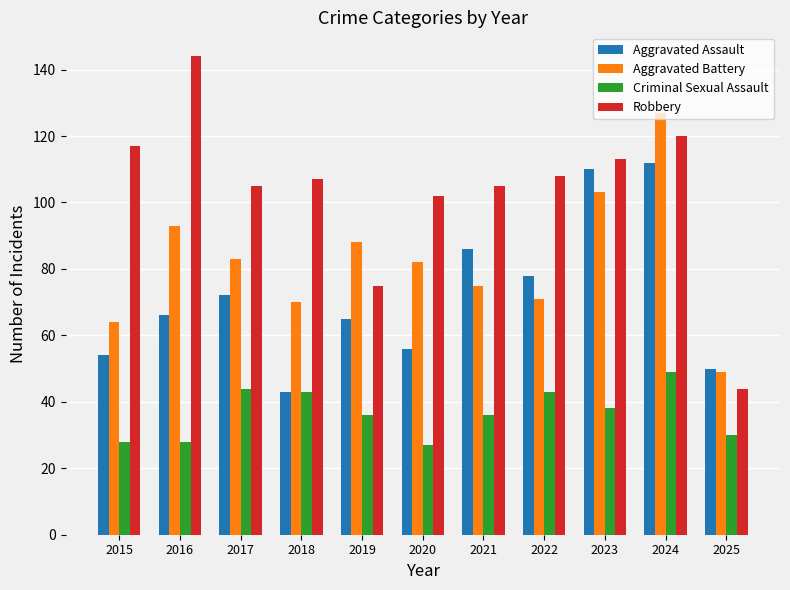

Are the bars horizontal?

No